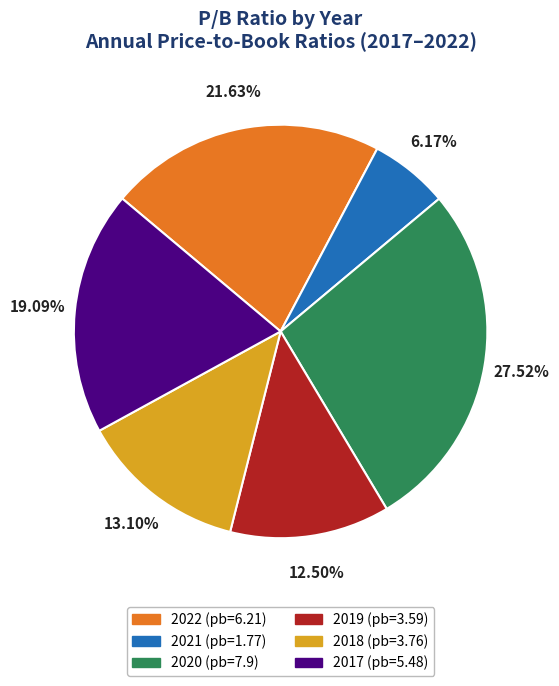

Approximately how many times larger is the value at 2018 compared to 2022?

0.6